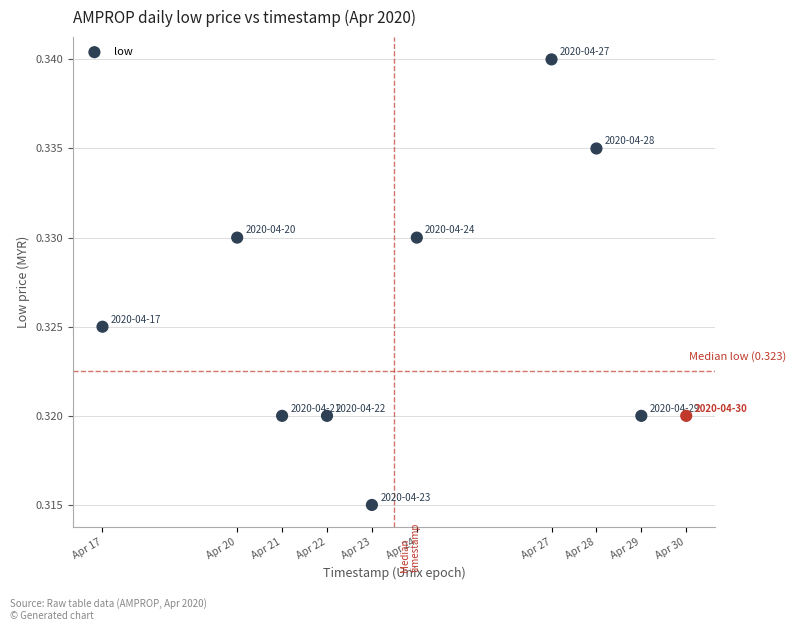

What is the range of X values (max minus min)?

1123200.0